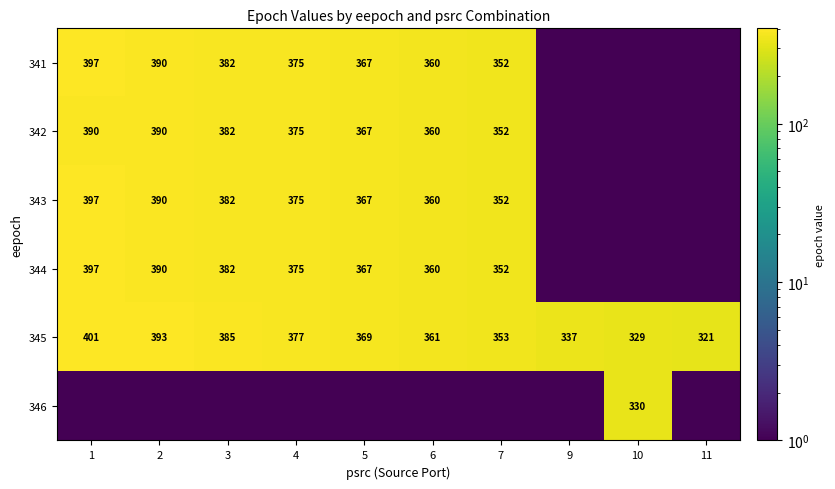

What is the sum of the 343 values at 2 and 6?

750.0